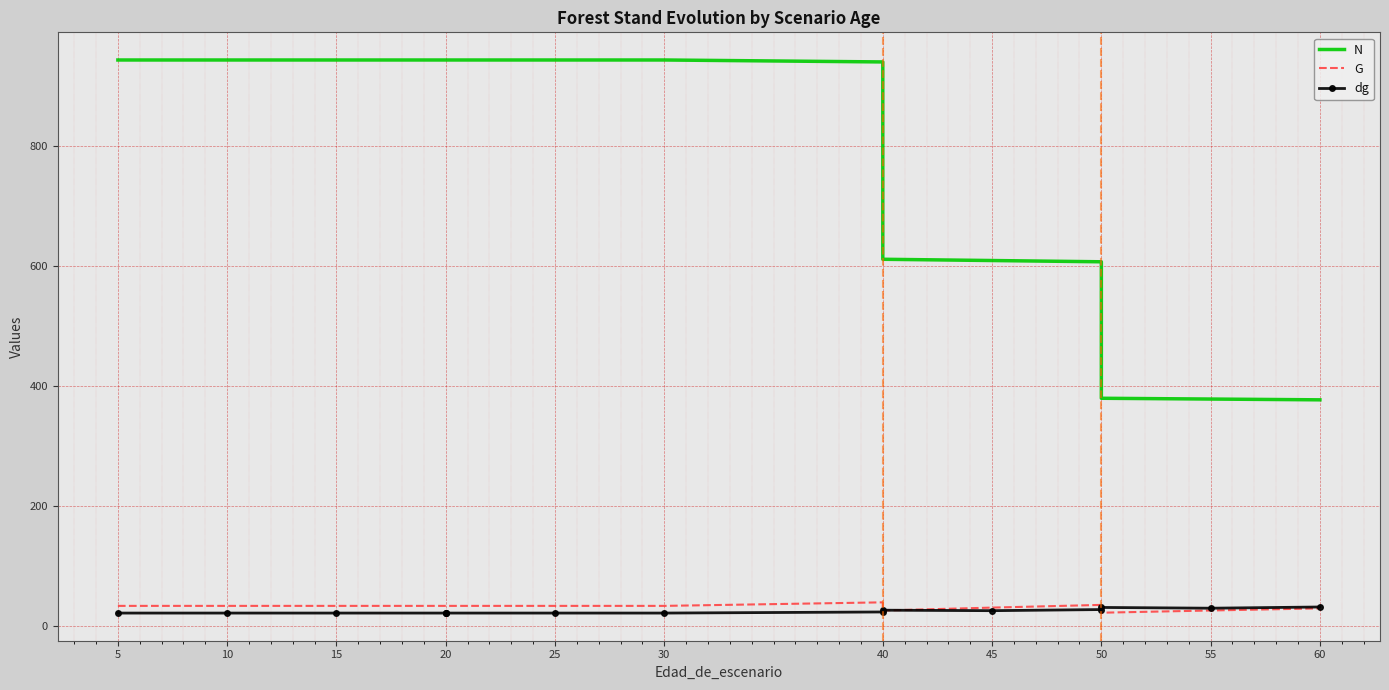

What is the difference between the highest and lowest values at 10?

923.2